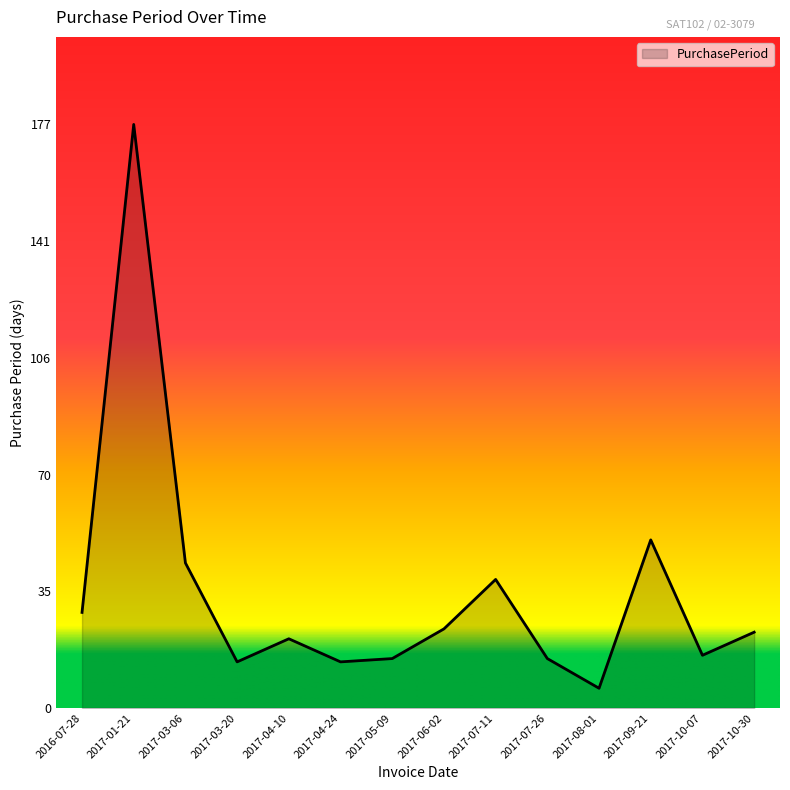

How many categories are shown in the chart?

14